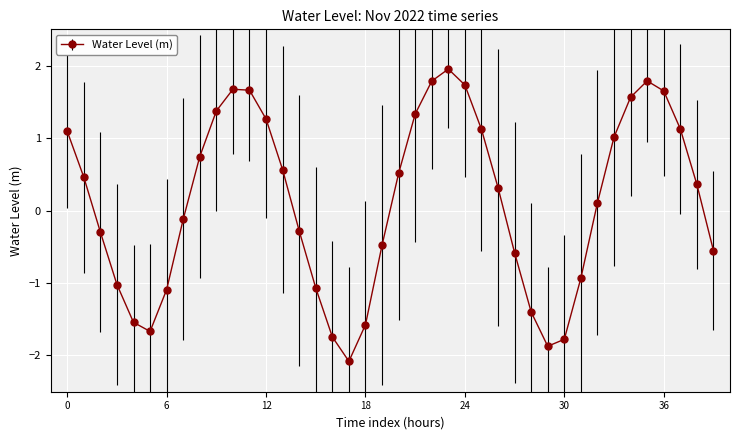

True or false: there are more than 1 points higher than both neighbors.

True